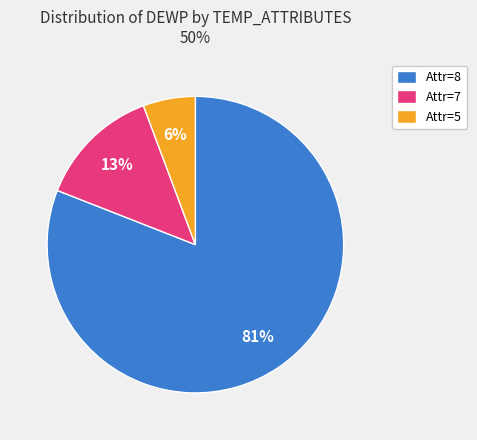

Rank the categories by value from highest to lowest.

Attr=8, Attr=7, Attr=5